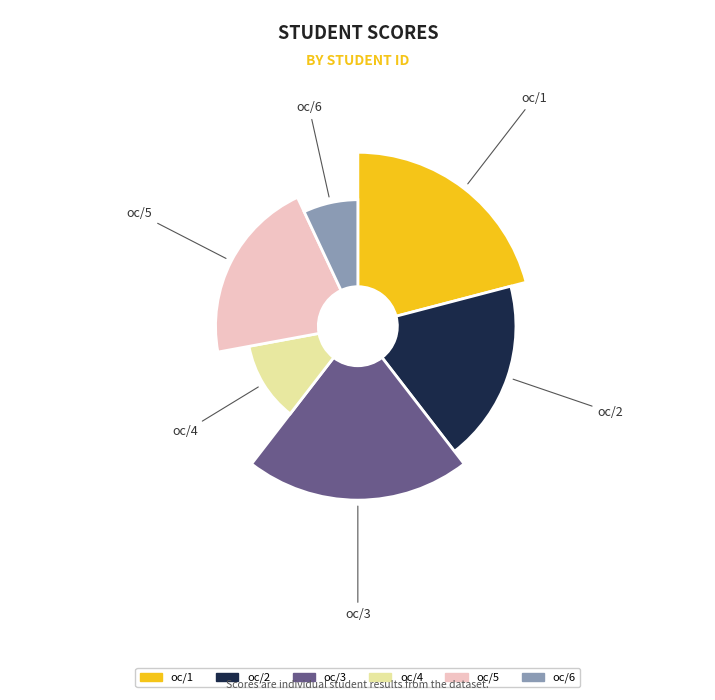

True or false: oc/2 accounts for 19% of the total.

True